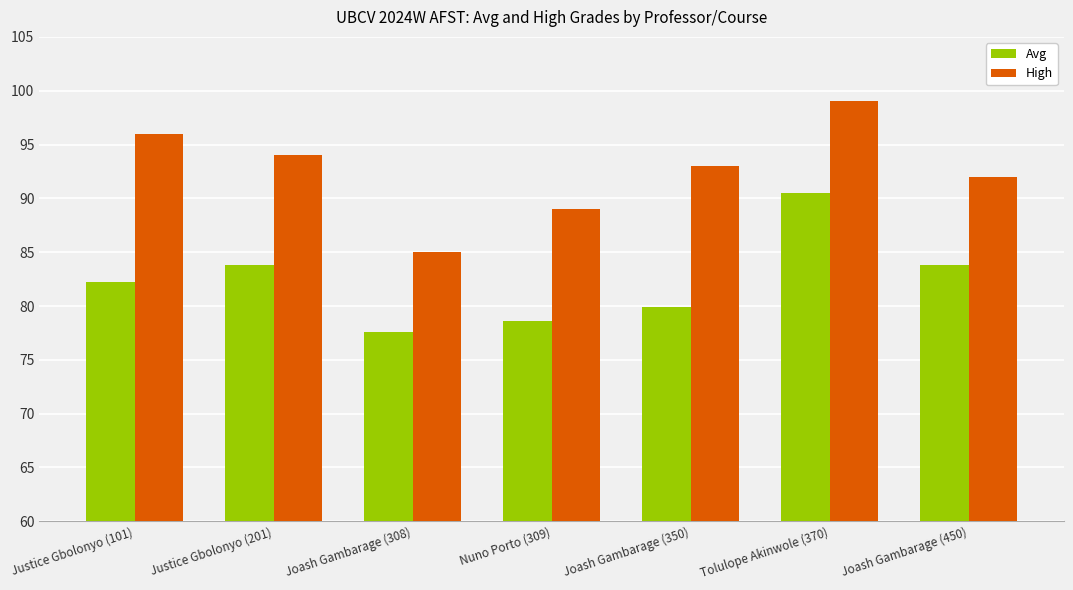

What are all the series names shown in the legend?

Avg, High